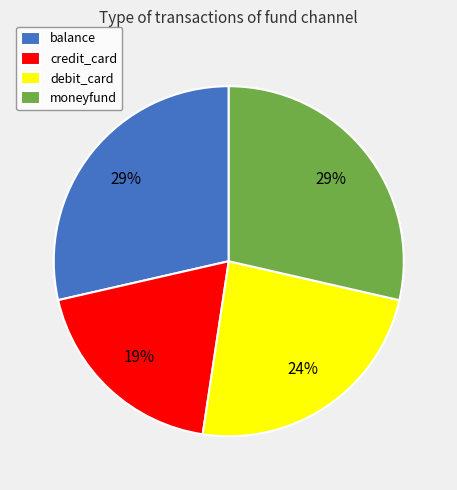

How many segments does this pie chart have?

4